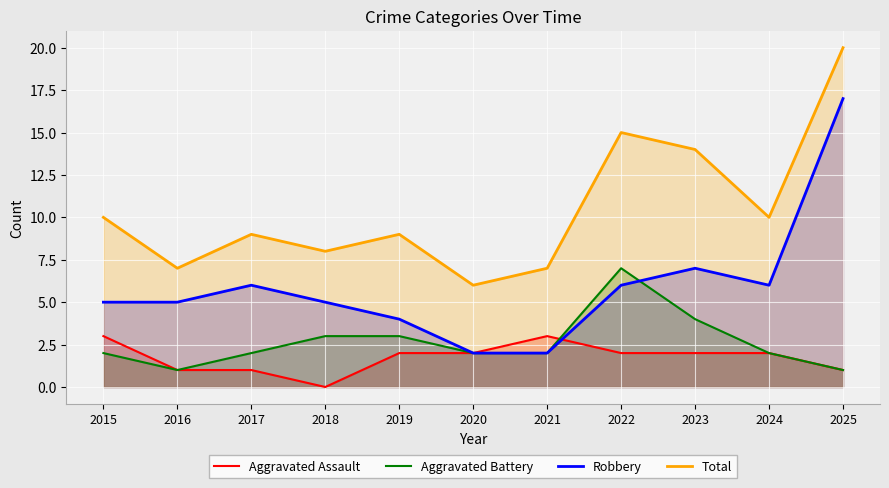

List the series in order of their peak value, lowest first.

Aggravated Assault, Aggravated Battery, Robbery, Total